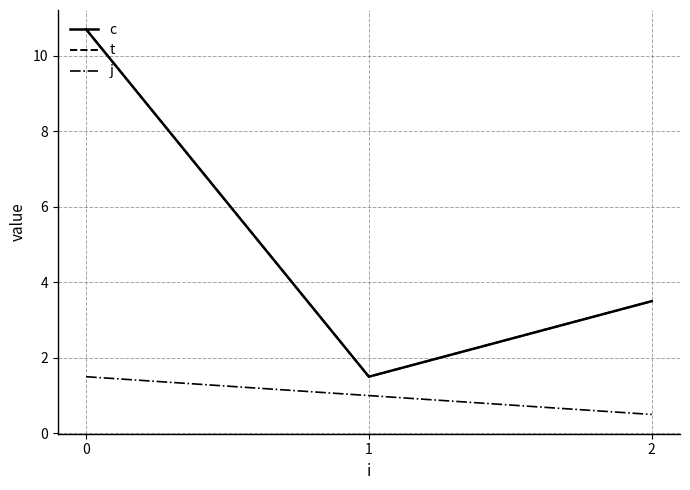

The value of t at 1 is 1.5. True or false?

True